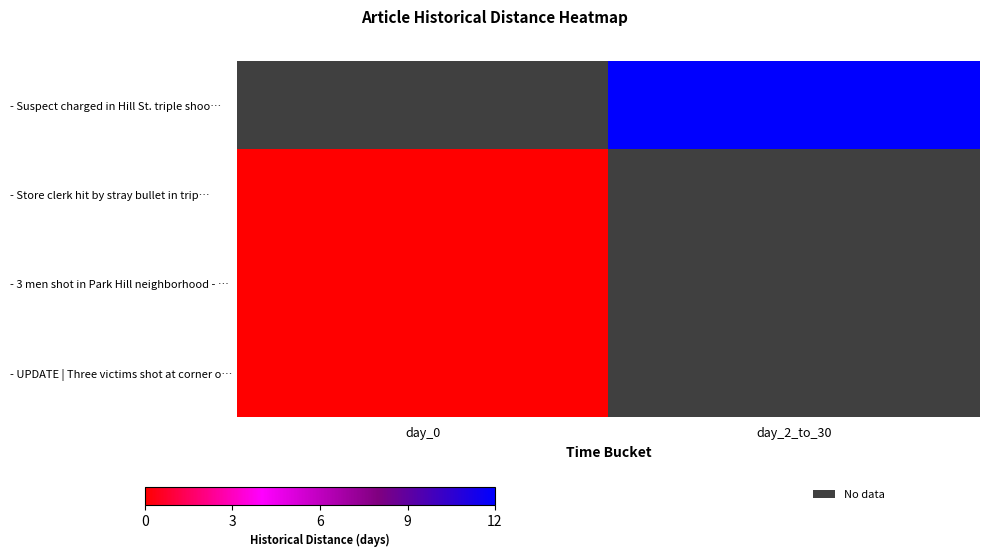

At which category does the chart reach its minimum across all series?

day_0